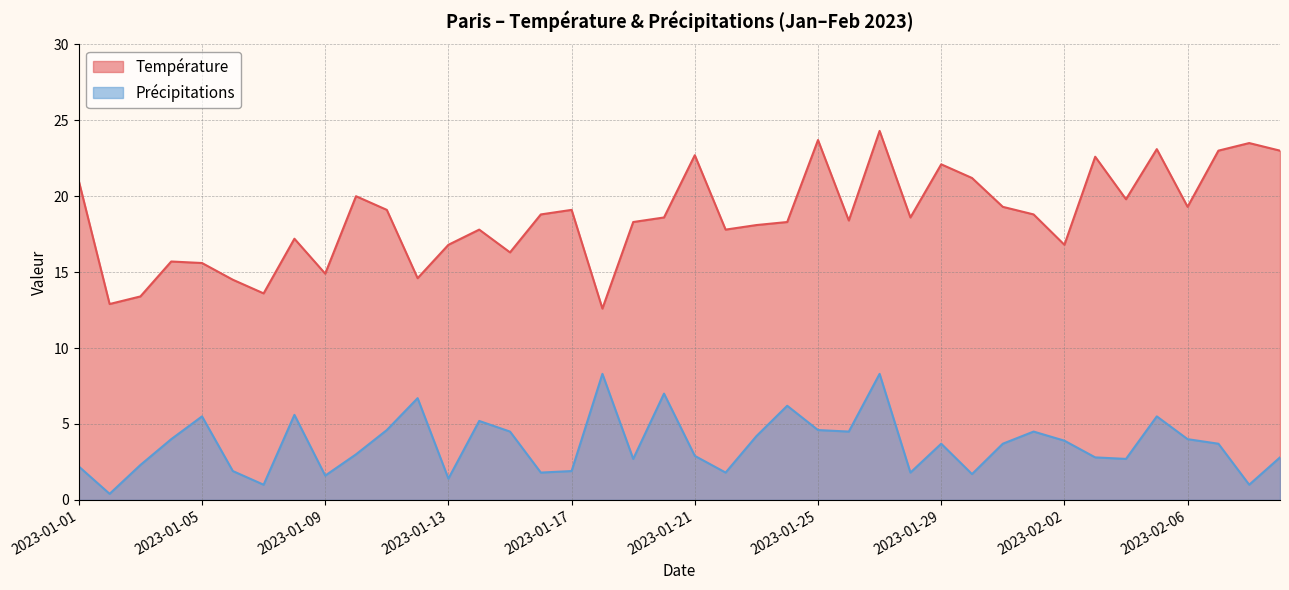

True or false: Température and Précipitations cross at least once.

False